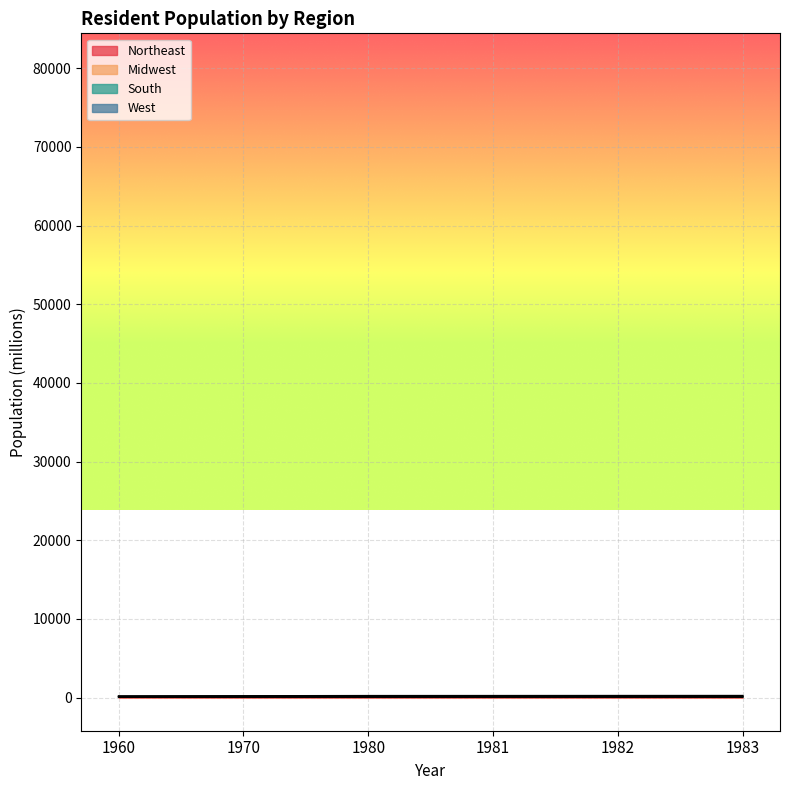

What is the value of the Northeast point at the 1st from the left?

44.7